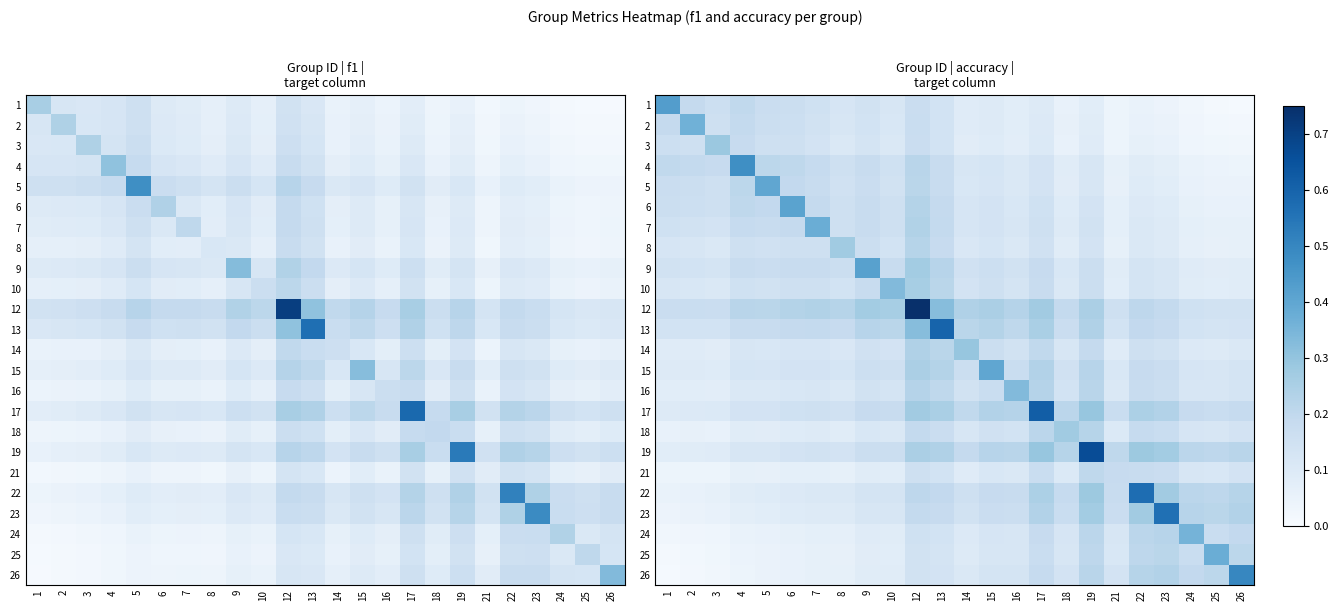

What is the average value of the 6 series?

0.1